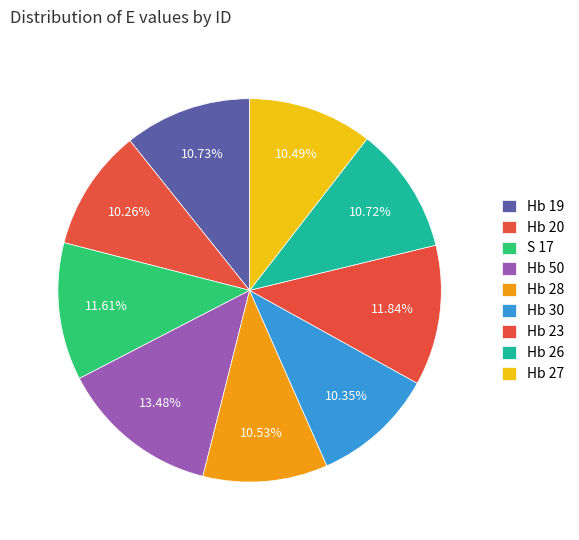

What is the ratio of the value at Hb 30 to the value at Hb 23?

0.9